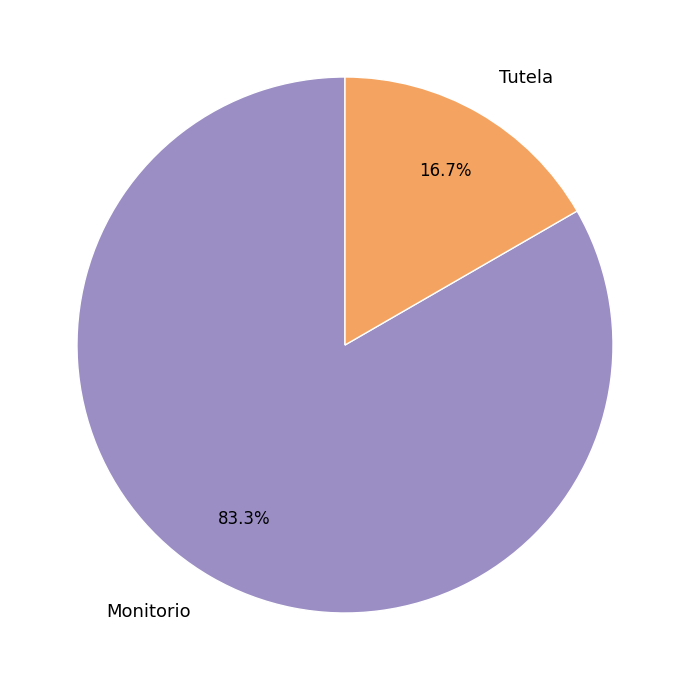

To the nearest percent, what is the combined percentage of Tutela and Monitorio?

100%